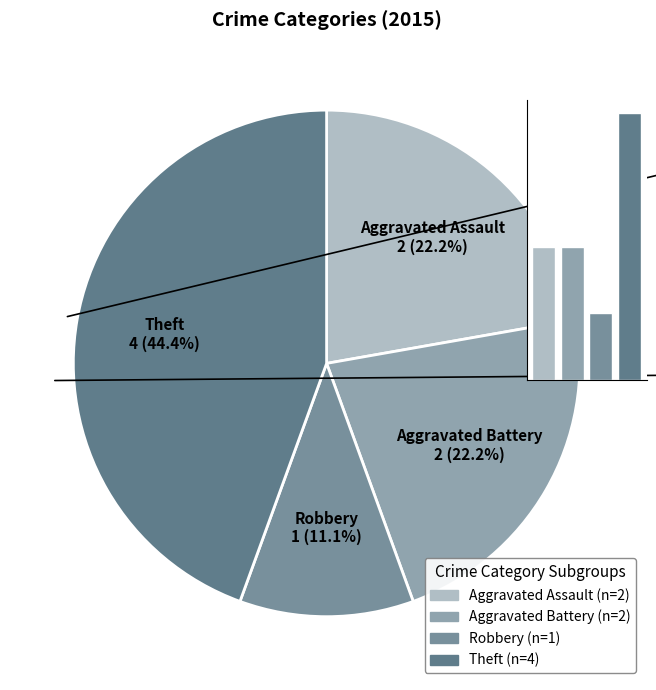

Does any single category account for the majority?

No